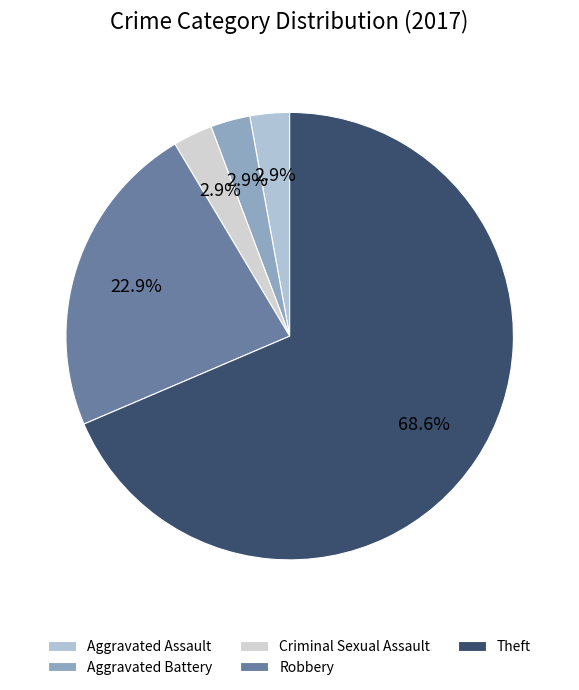

Which category accounts for the majority?

Theft